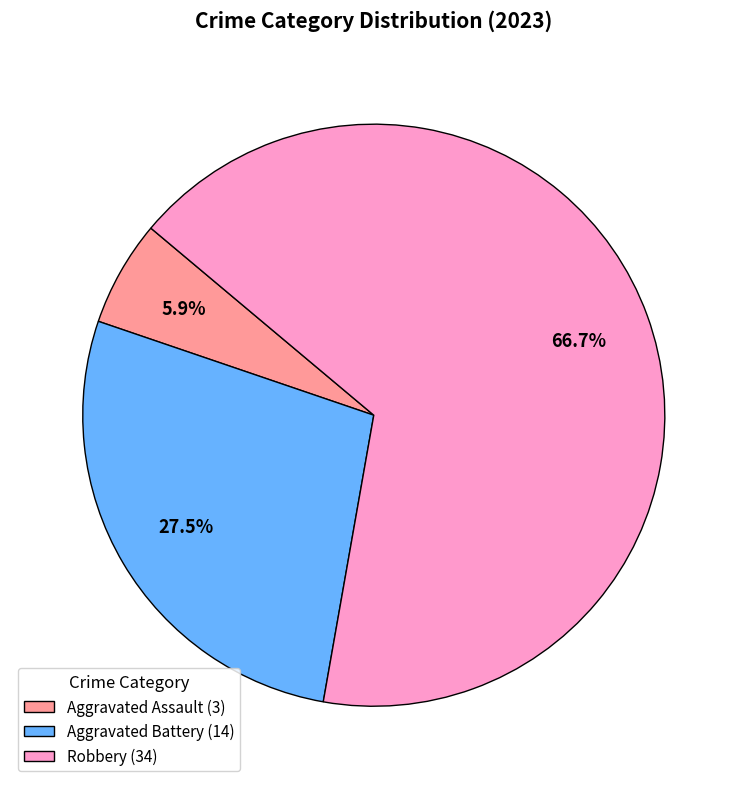

Which category has the biggest portion of the pie?

Robbery (34)